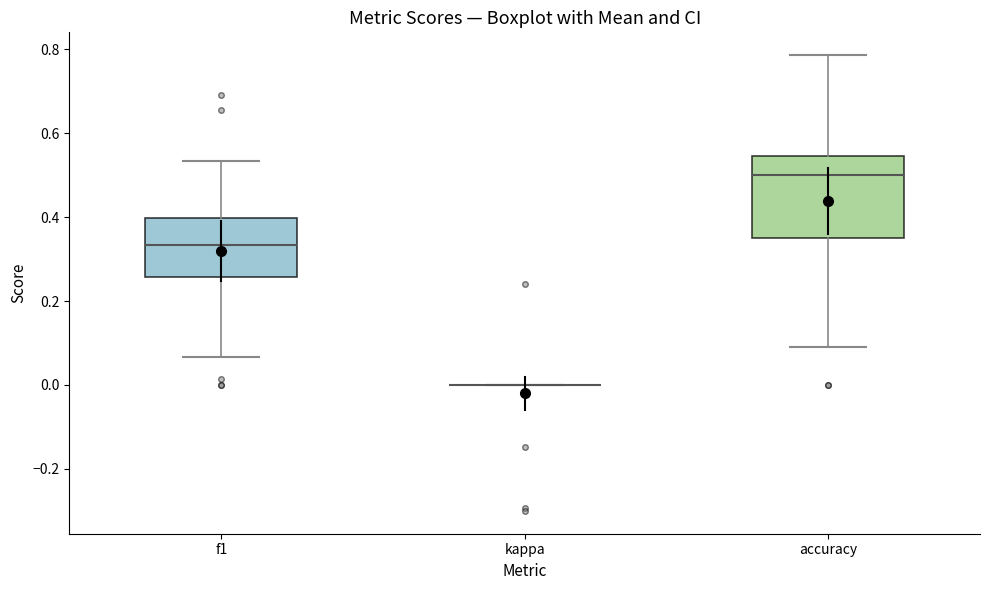

Reading left to right, read every box against the y-axis: the position of its median line, the range the box covers, and the ends of its whiskers. The values are not printed on the chart, so give them approximately, as read against the axis.

f1: median 0.34, box 0.26 to 0.40, whiskers 0.06 to 0.54
kappa: box collapsed to a line at 0.00, whiskers 0.00 to 0.00
accuracy: median 0.50, box 0.36 to 0.54, whiskers 0.10 to 0.78